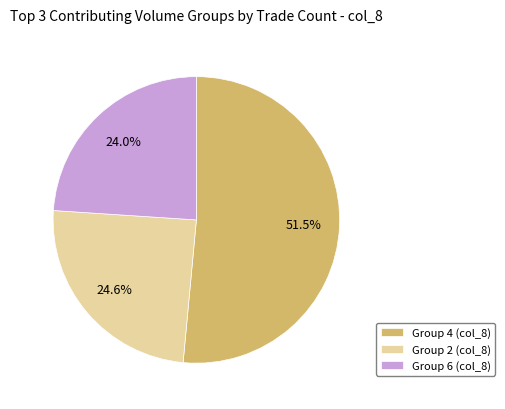

Rank the categories by value from highest to lowest.

Group 4 (col_8), Group 2 (col_8), Group 6 (col_8)